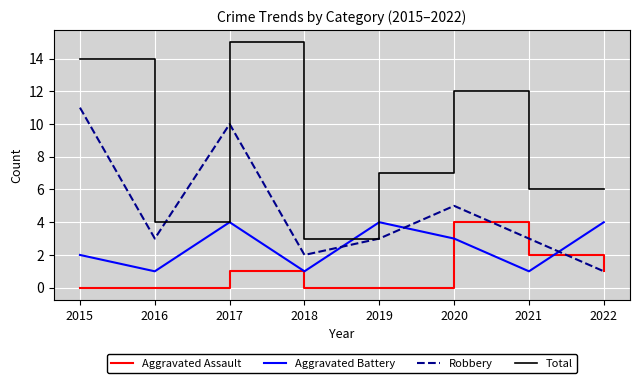

At which label does Aggravated Assault reach its peak?

2020